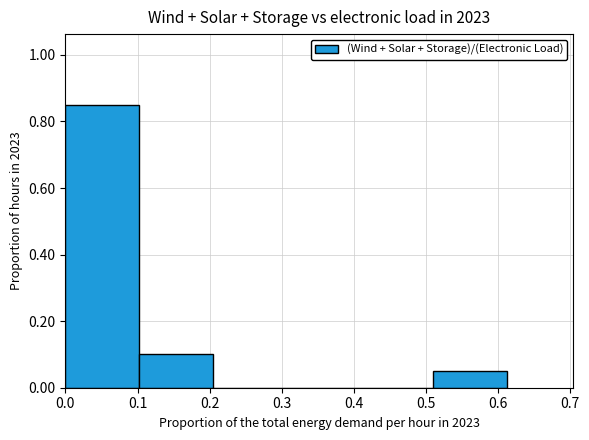

True or false: the data shows 0.0 at 0.5.

True